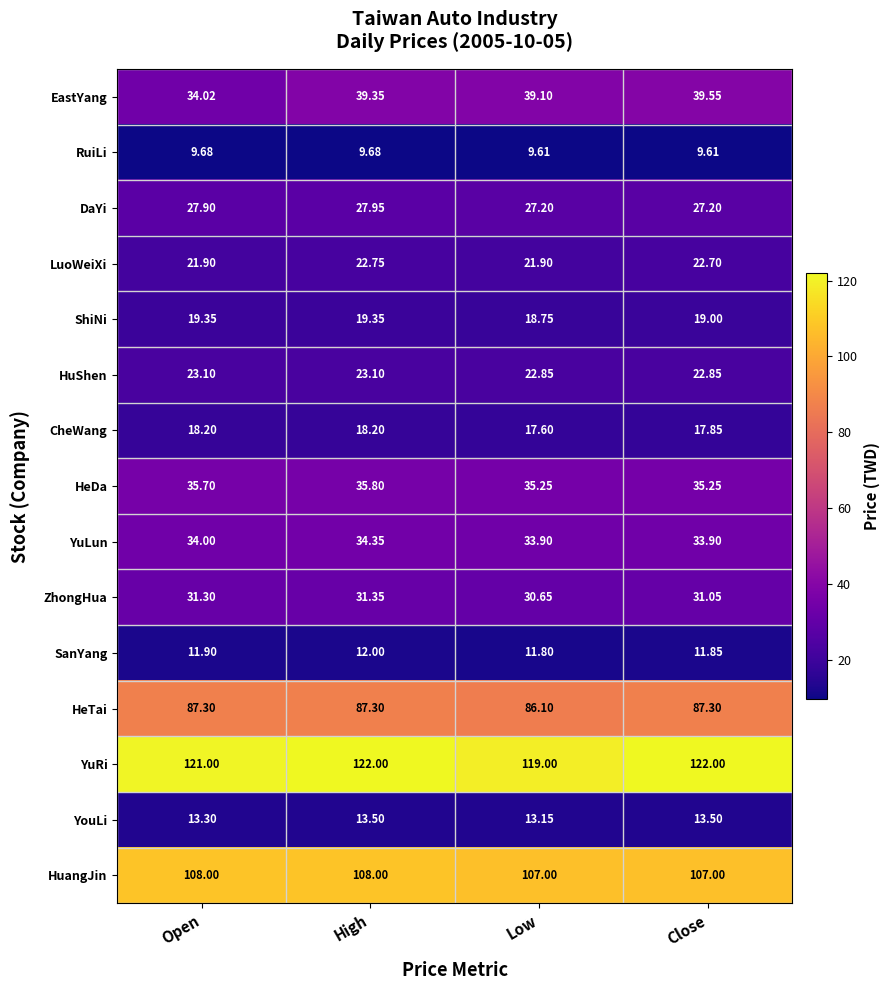

How many categories are shown in the chart?

4